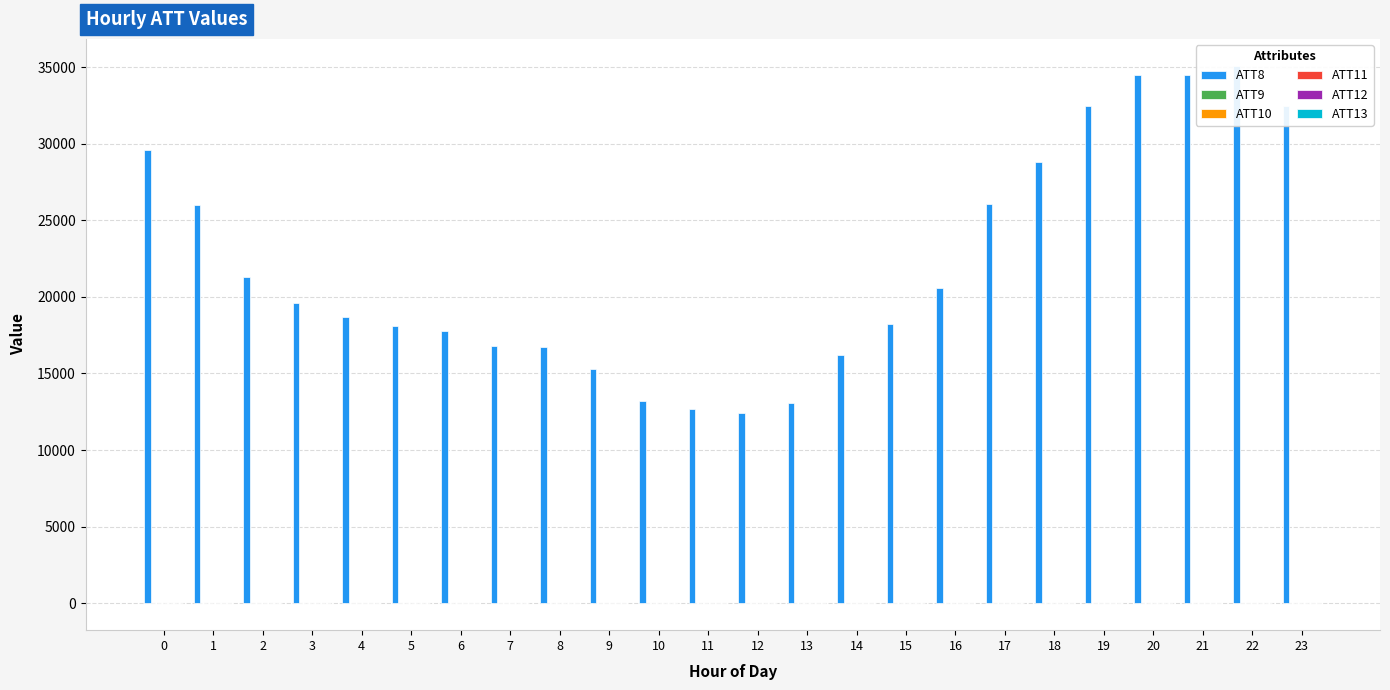

What is the value of the ATT10 bar at the 2nd from the left?

-10.0